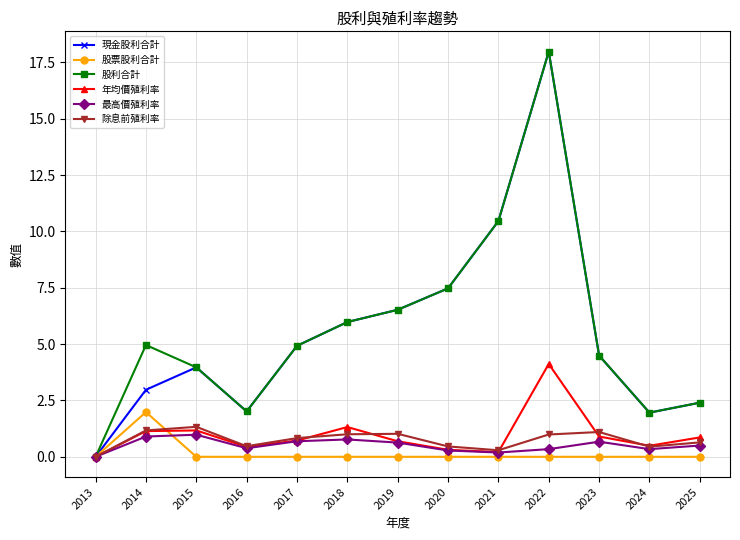

What is the average value of the 股票股利合計 series?

0.2